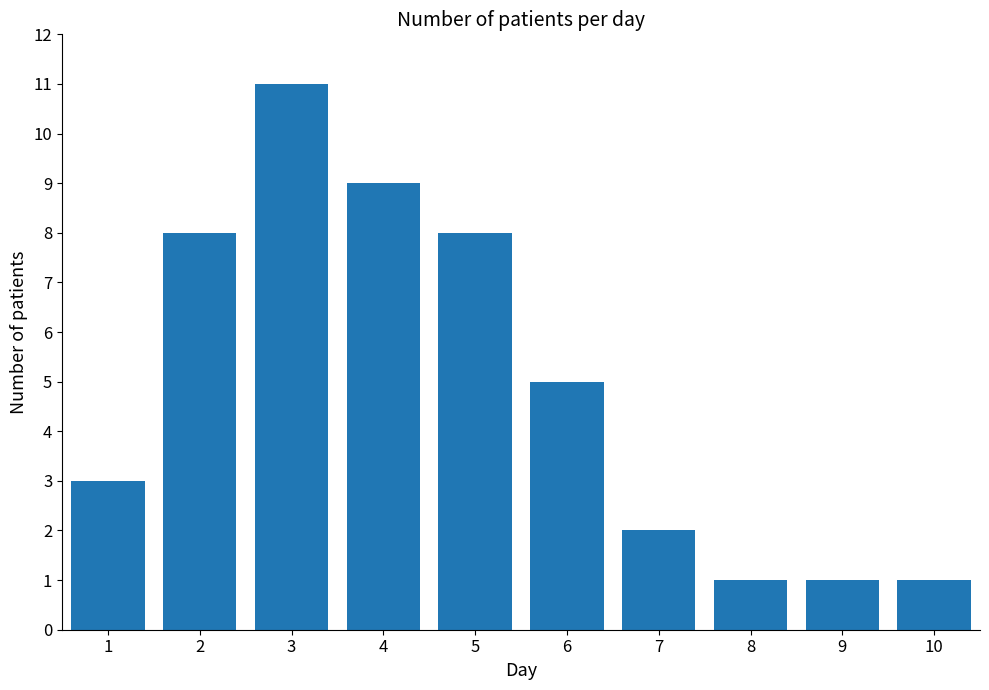

Is it true that the value at 9 is 0?

False